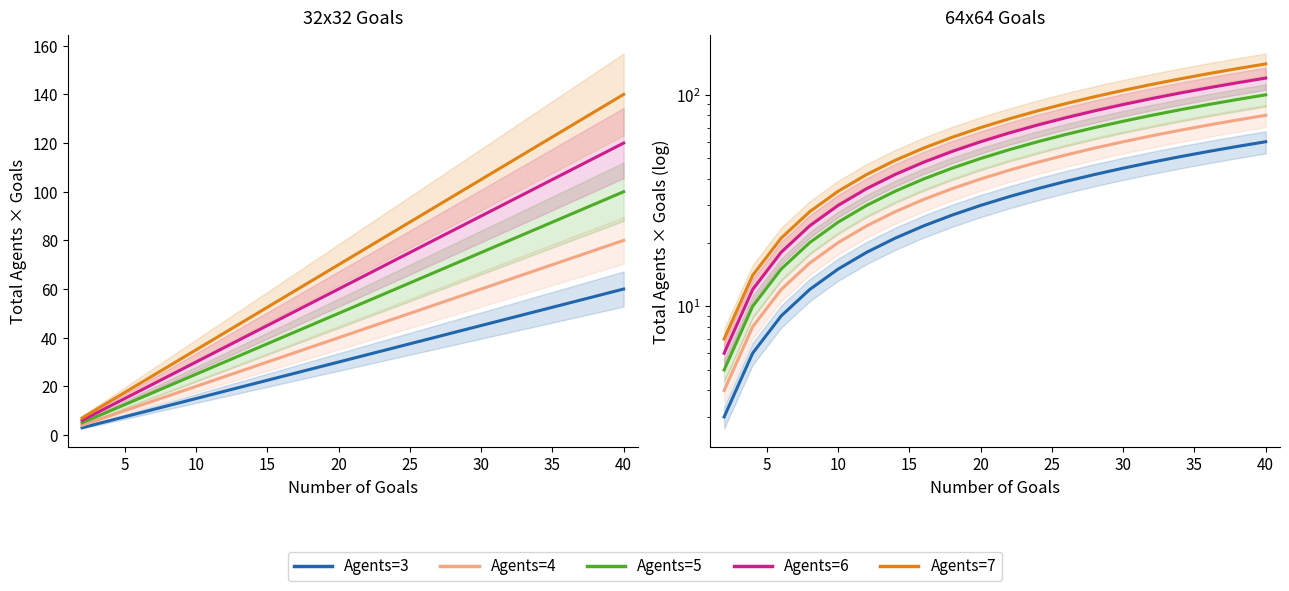

Reading right to left, transcribe all the data shown in this chart.

Agents=3: 60	57	54	51	48	45	42	39	36	33	30	27	24	21	18	15	12	9	6	3
Agents=4: 80	76	72	68	64	60	56	52	48	44	40	36	32	28	24	20	16	12	8	4
Agents=5: 100	95	90	85	80	75	70	65	60	55	50	45	40	35	30	25	20	15	10	5
Agents=6: 120	114	108	102	96	90	84	78	72	66	60	54	48	42	36	30	24	18	12	6
Agents=7: 140	133	126	119	112	105	98	91	84	77	70	63	56	49	42	35	28	21	14	7